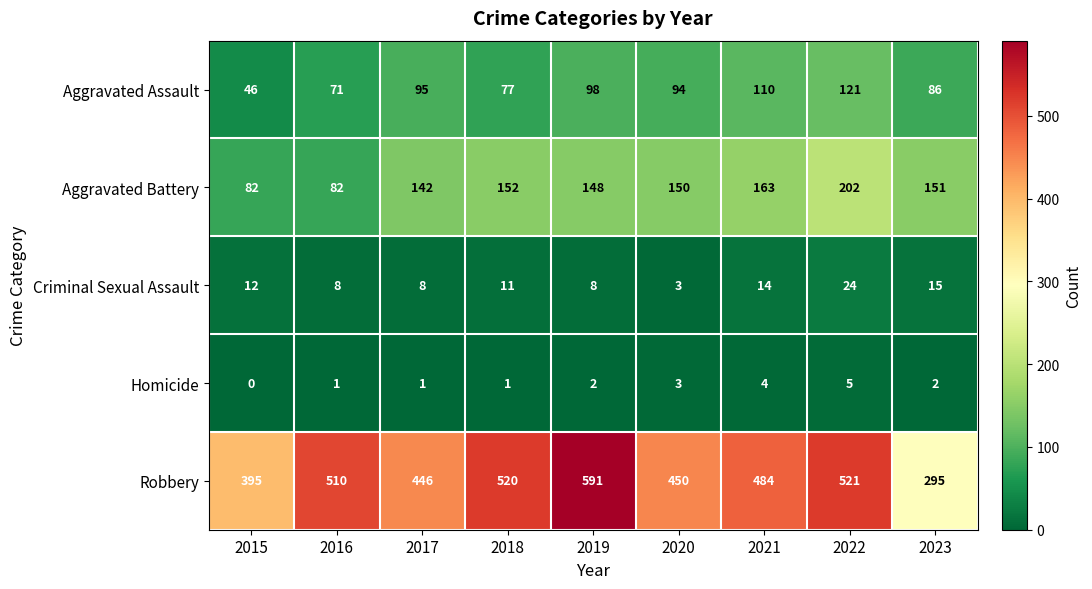

True or false: Aggravated Assault has a value of 49 at 2021.

False